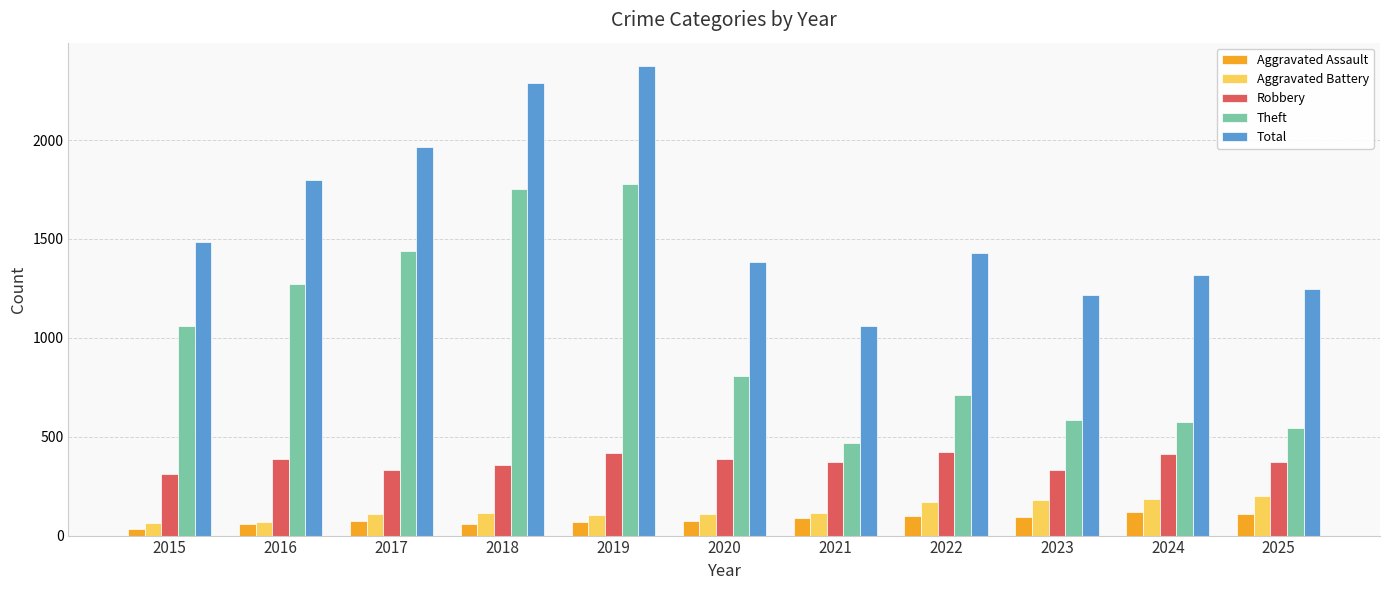

At which label does Theft reach its minimum?

2021